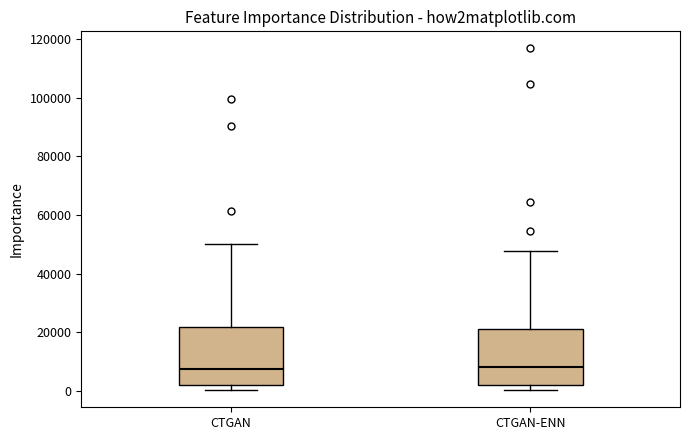

Reading left to right, read every box against the y-axis: the position of its median line, the range the box covers, and the ends of its whiskers. The values are not printed on the chart, so give them approximately, as read against the axis.

CTGAN: median 8000, box 2000 to 22000, whiskers 0 to 50000
CTGAN-ENN: median 8000, box 2000 to 22000, whiskers 0 to 48000